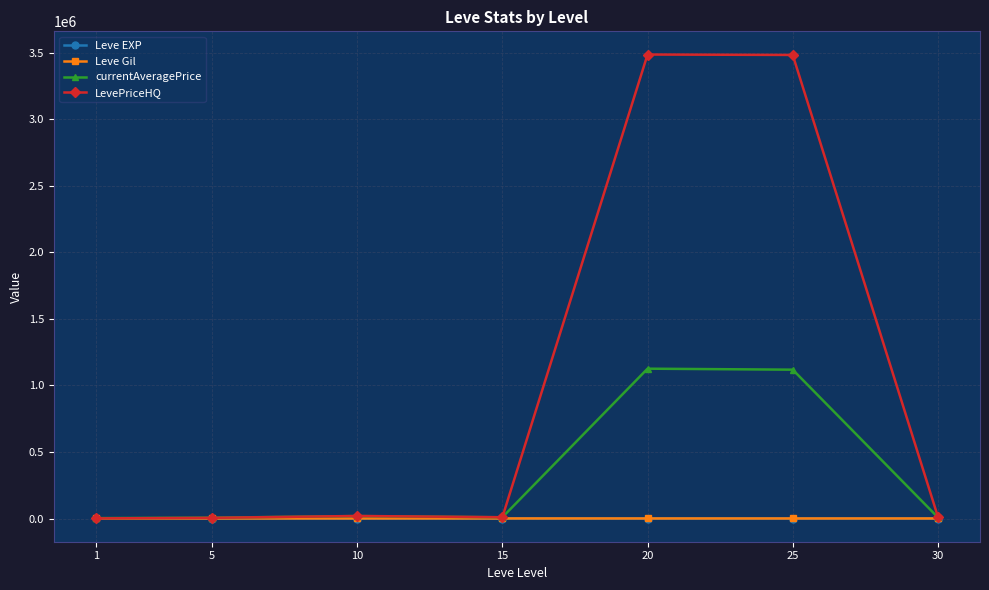

Between 25 and 30, which series saw the biggest shift?

LevePriceHQ